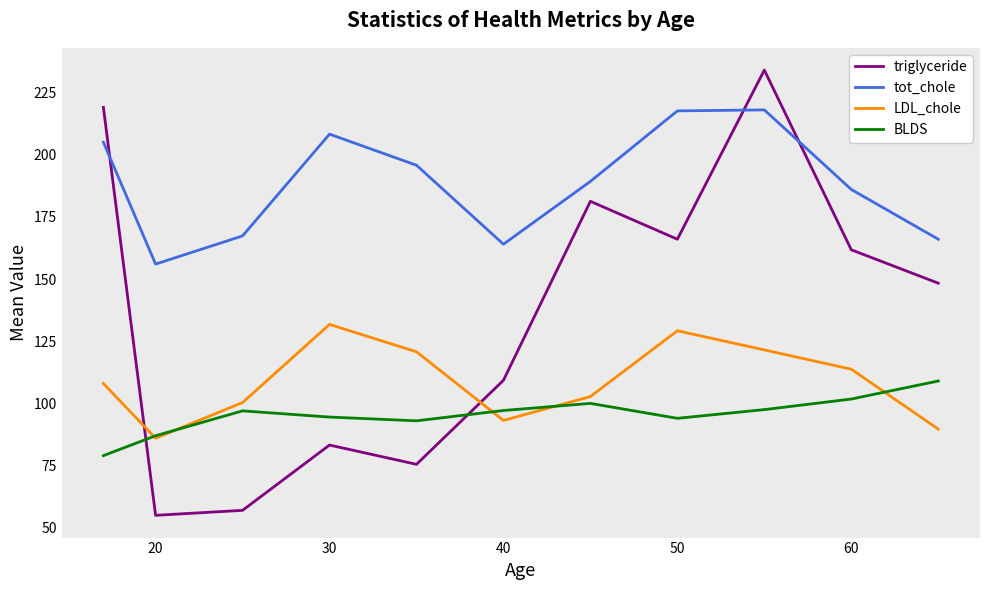

Which series has the widest spread of values?

triglyceride